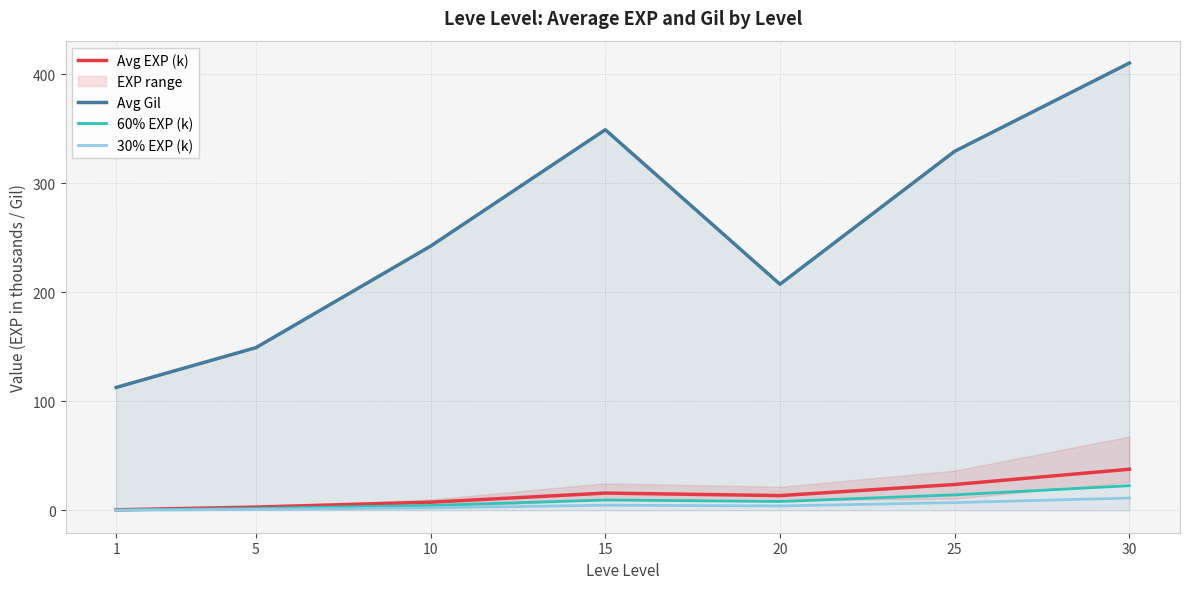

Which series has the largest total across all categories?

Avg Gil